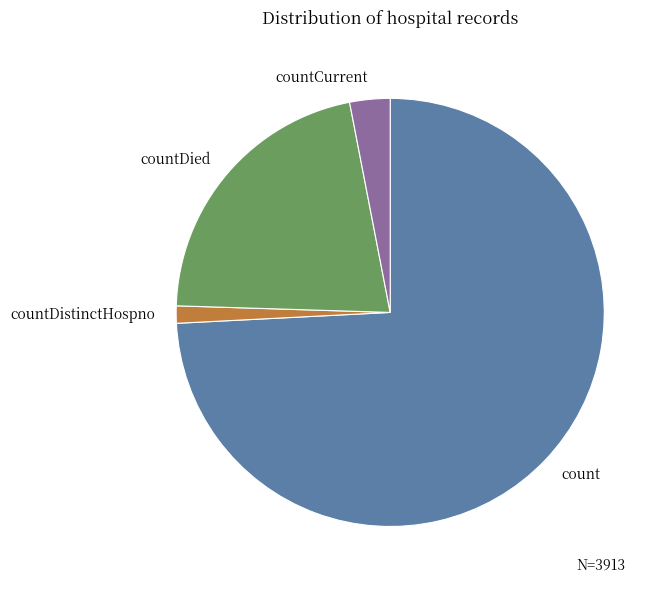

Is the sum of count and countDistinctHospno greater than half?

Yes